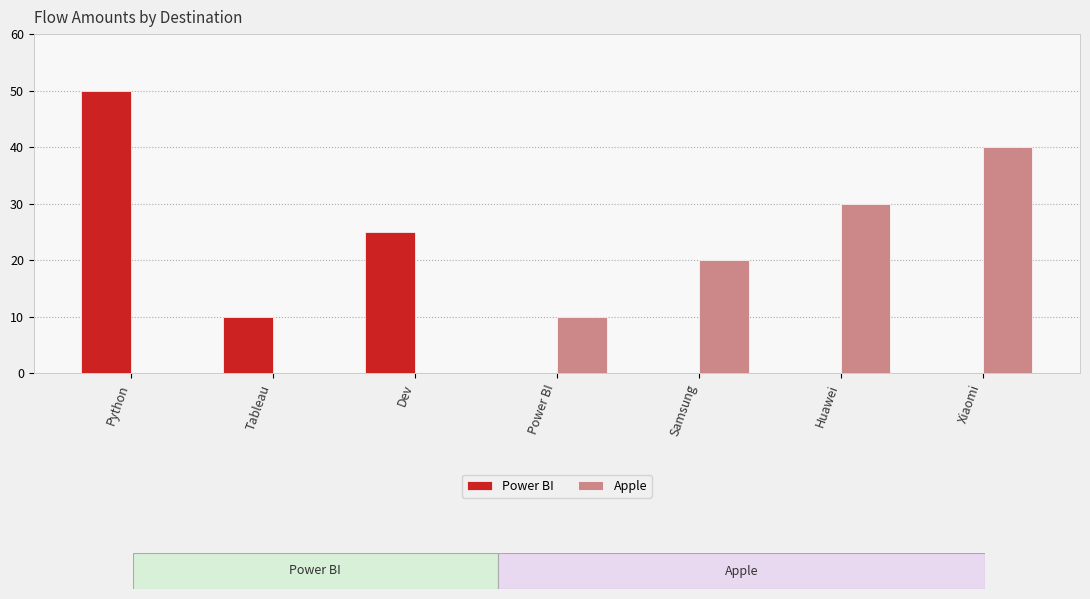

True or false: Apple has a value of 0 at Dev.

True